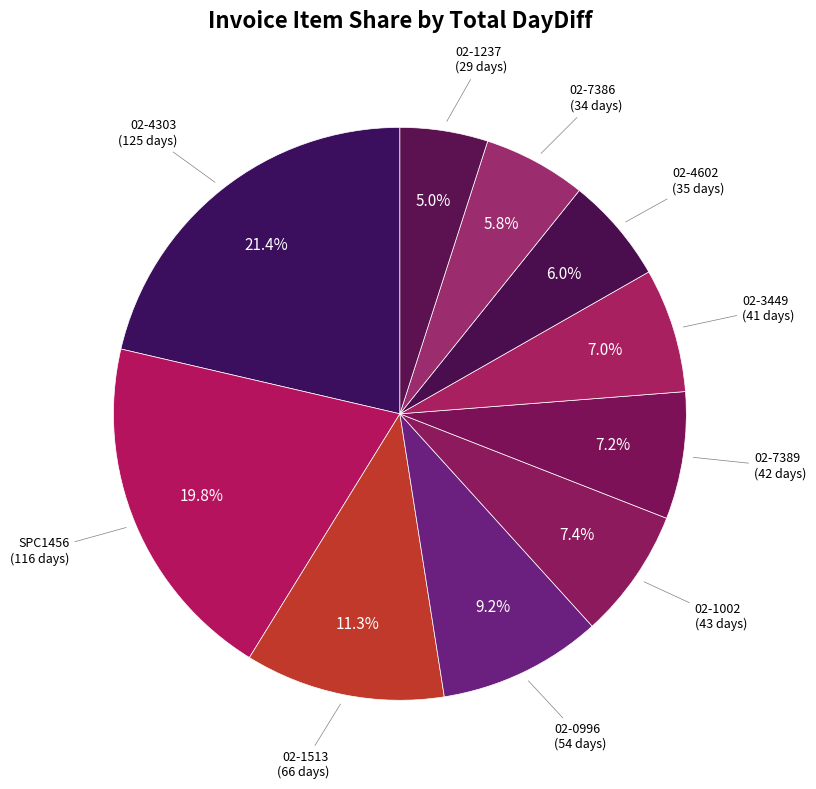

Is there a majority slice in this chart?

No